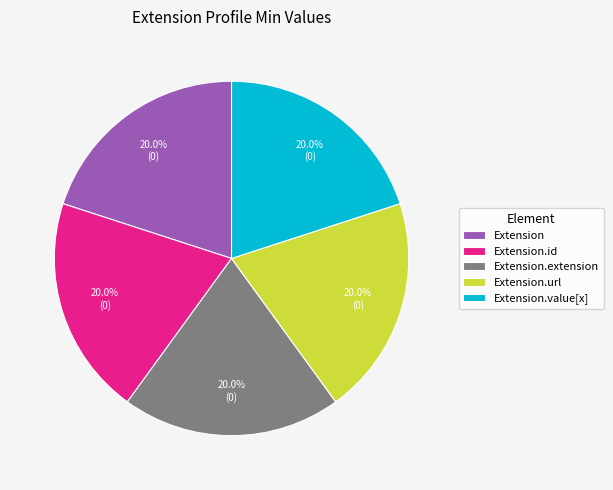

Does Extension account for over 50% of the chart?

No